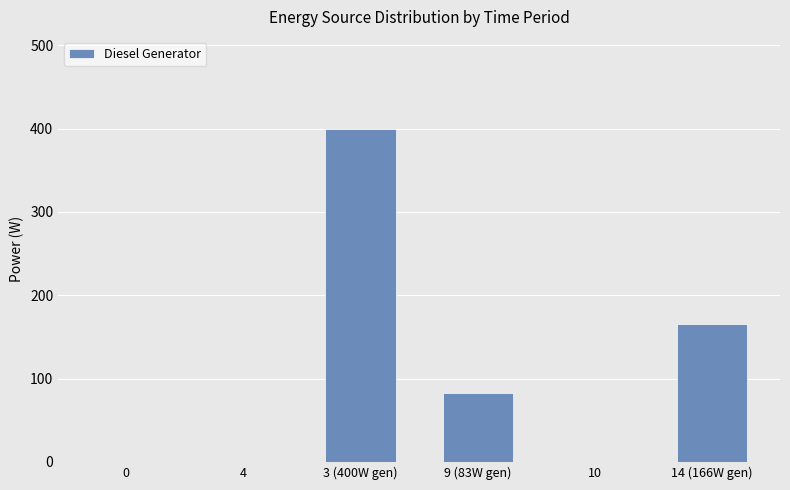

Are the bars horizontal?

No